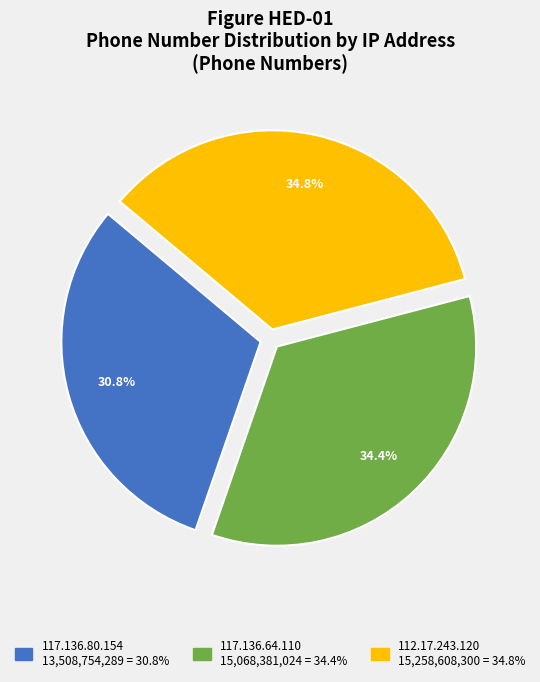

To the nearest percent, what percentage of the pie is 117.136.64.110?

34%